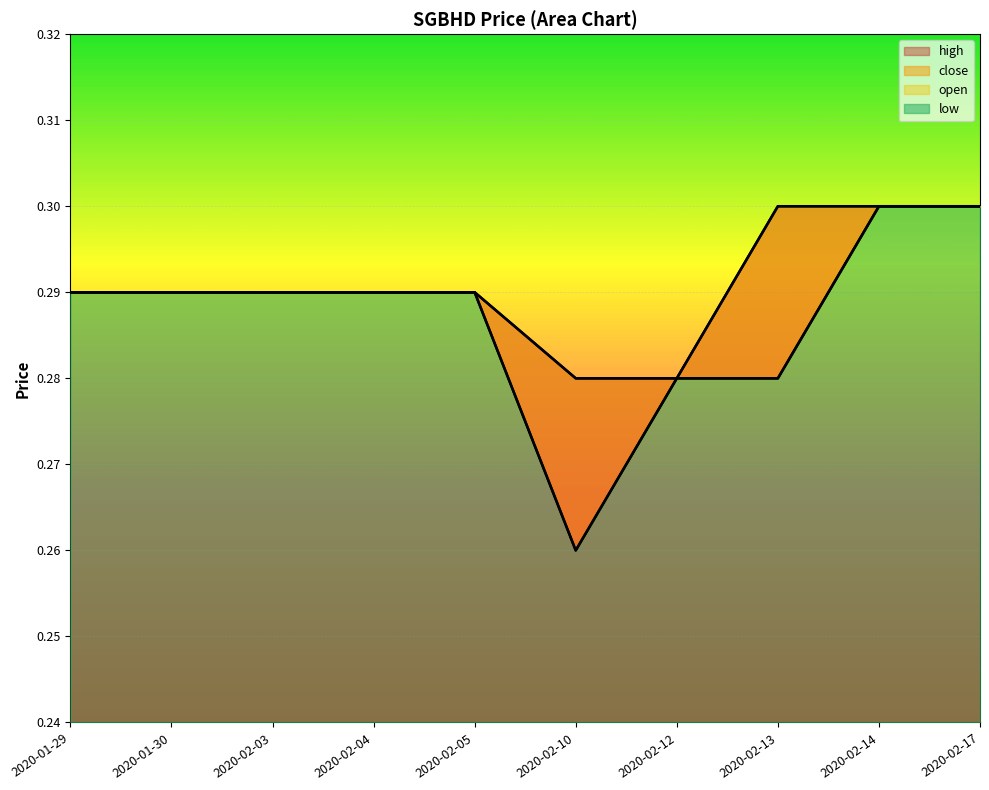

Where is open nearest to the value 0?

2020-02-10